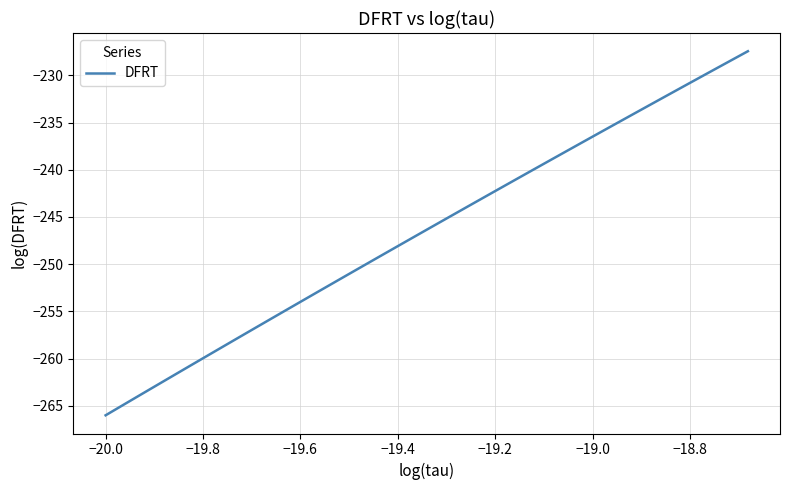

What is the average value?

-246.5